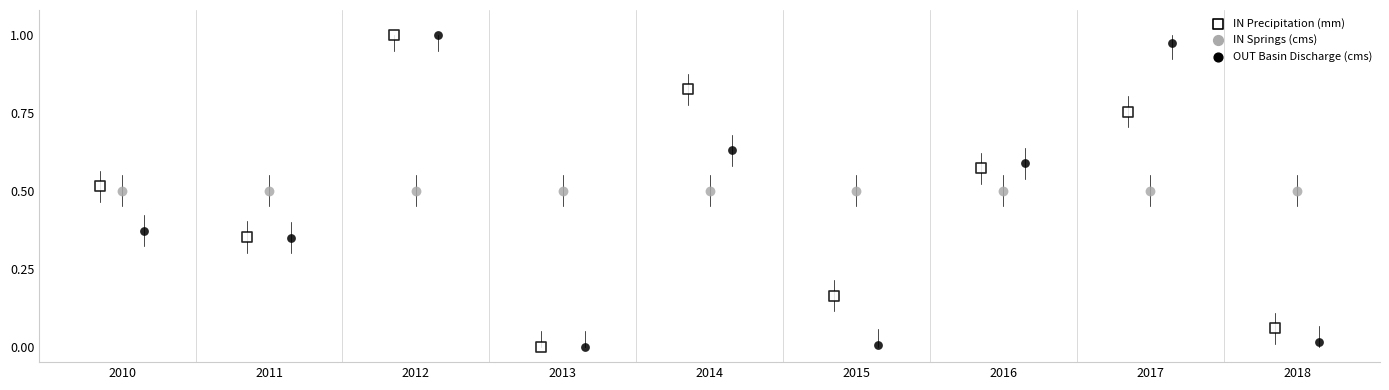

What are all the series names shown in the legend?

IN Precipitation (mm), IN Springs (cms), OUT Basin Discharge (cms)